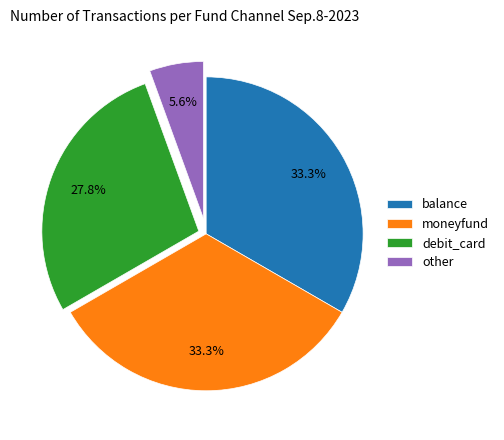

Is it true that balance is 23% of the pie?

False